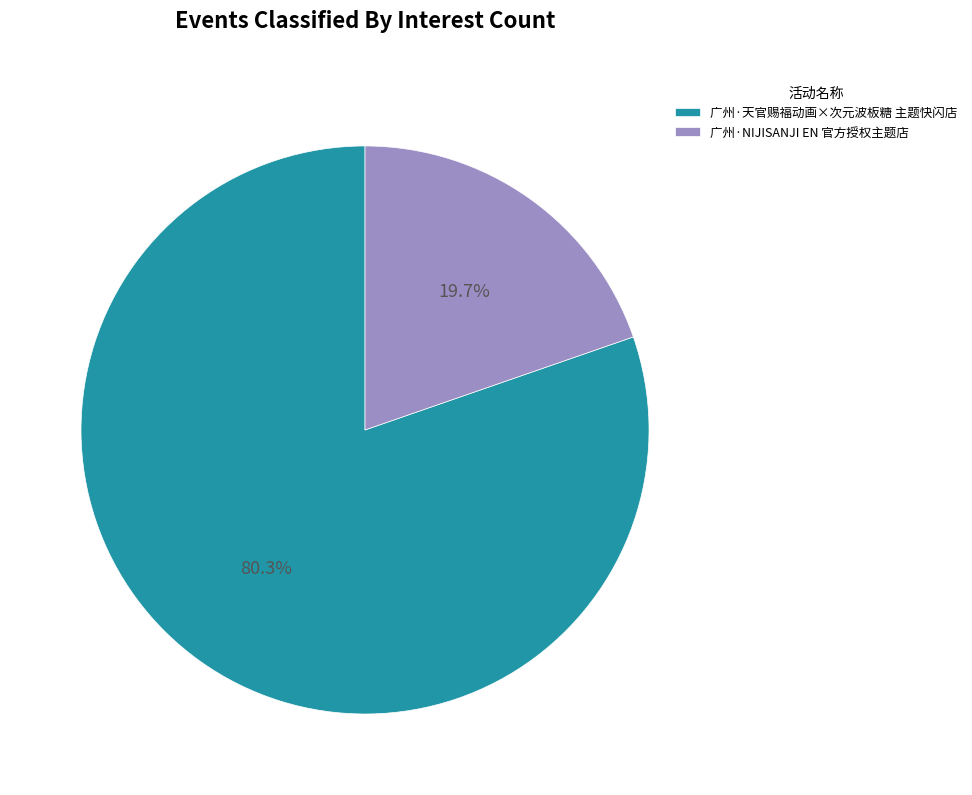

How many slices are in this pie chart?

2